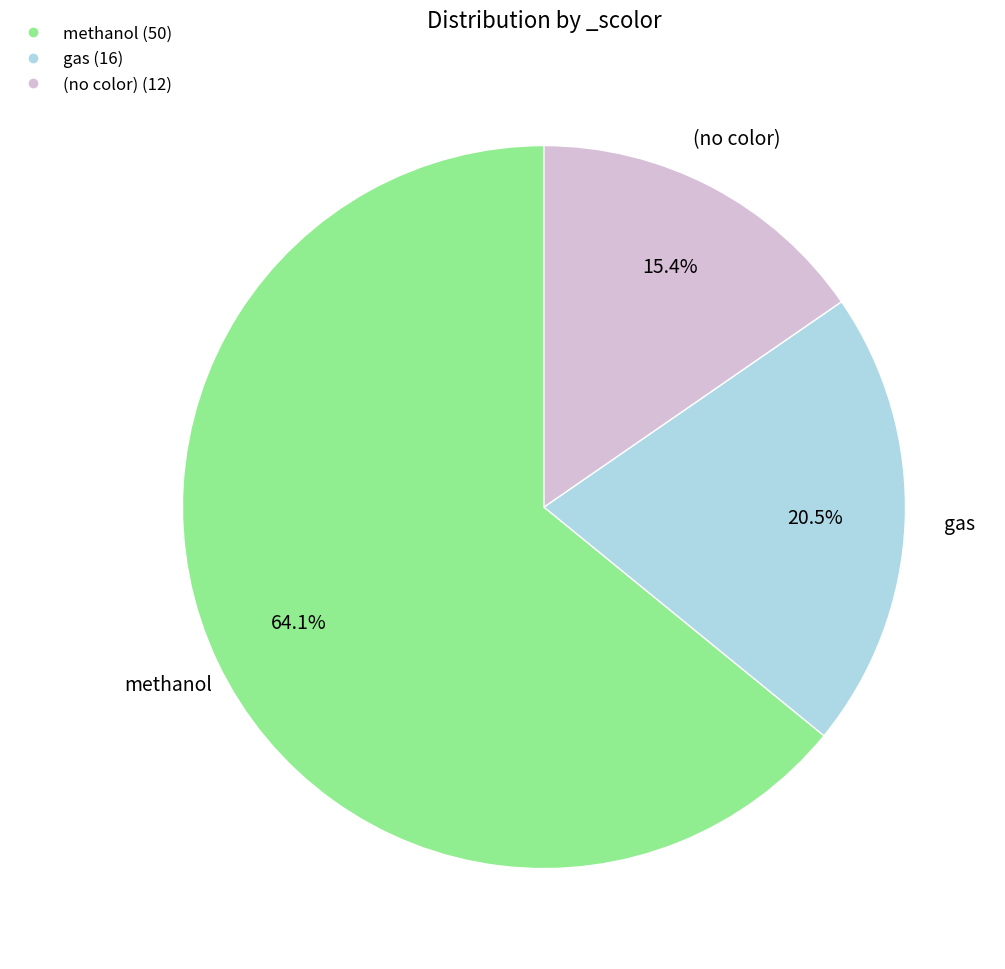

Is there a majority slice in this chart?

Yes